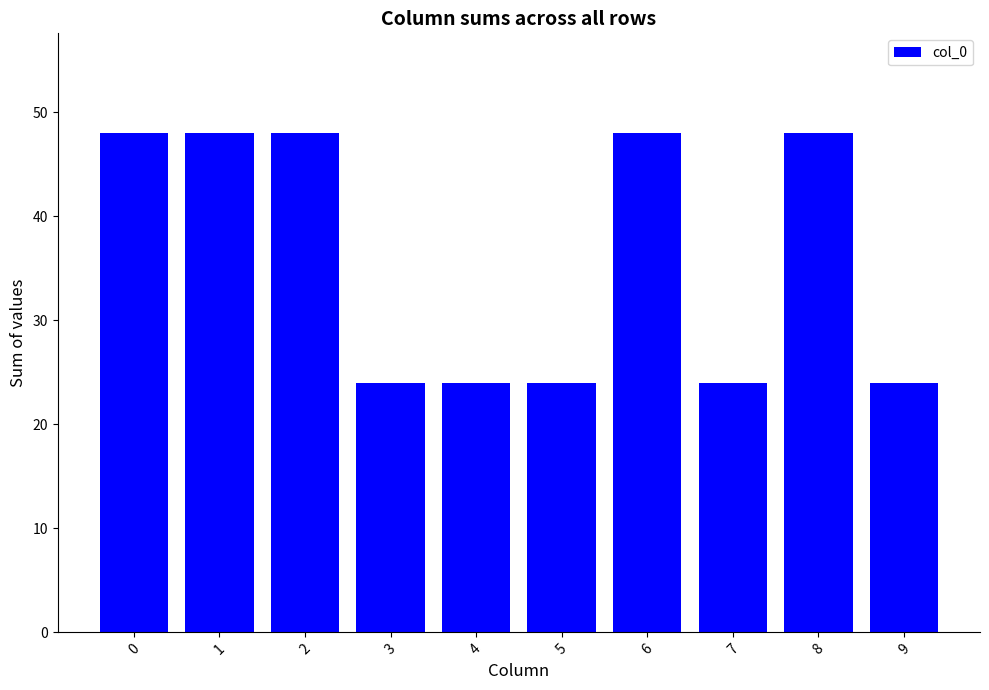

True or false: the data shows 48 at 1.

True